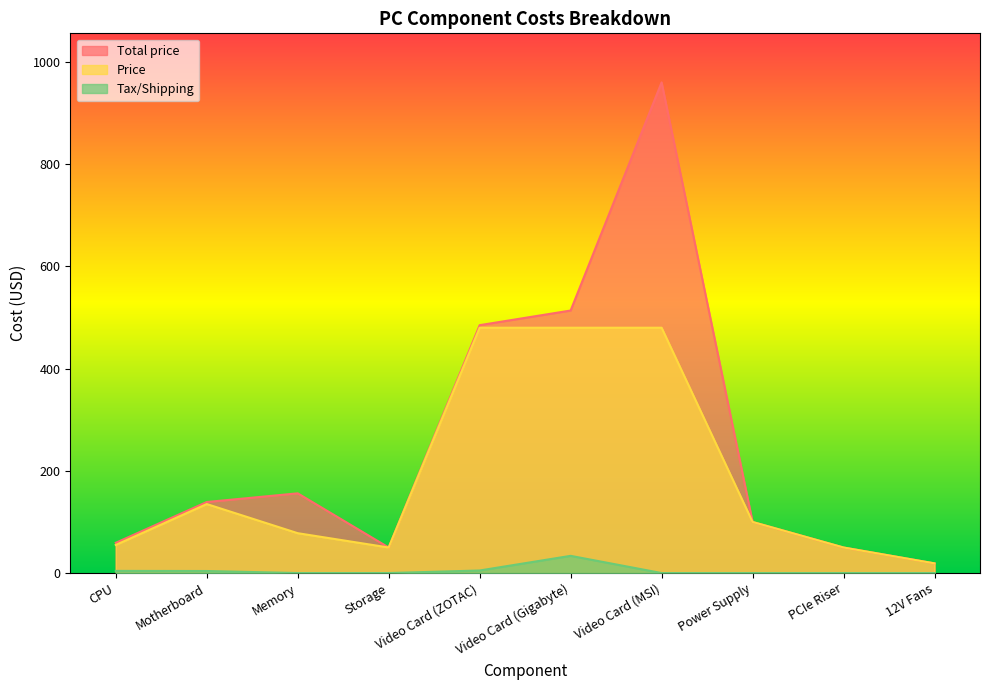

At 12V Fans, list the series in order from largest to smallest.

Total price, Price, Tax/Shipping